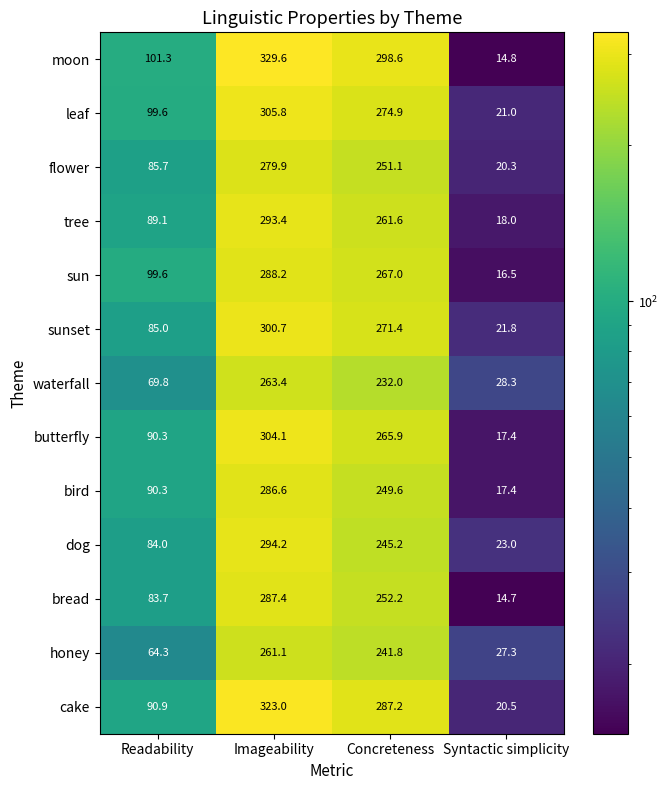

Between Readability and Concreteness, which series saw the biggest shift?

moon